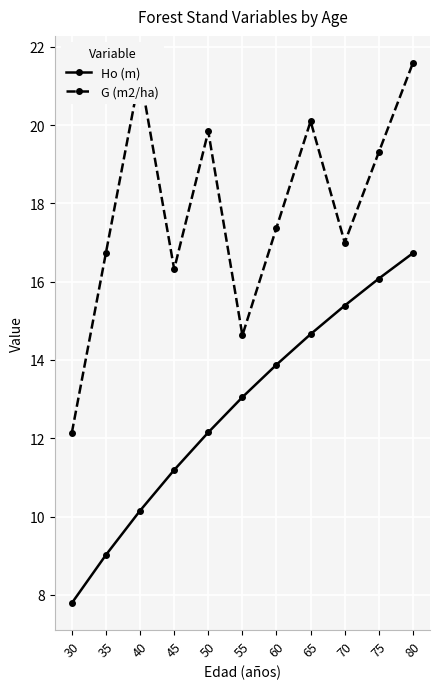

Is the value of G (m2/ha) at 30 greater than the value of Ho (m) at 30?

Yes